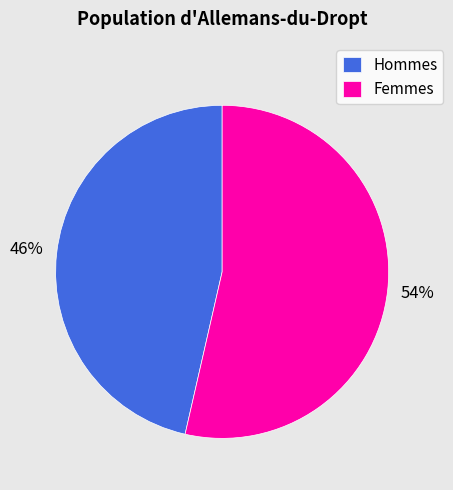

To the nearest percent, what is the average slice percentage?

50%